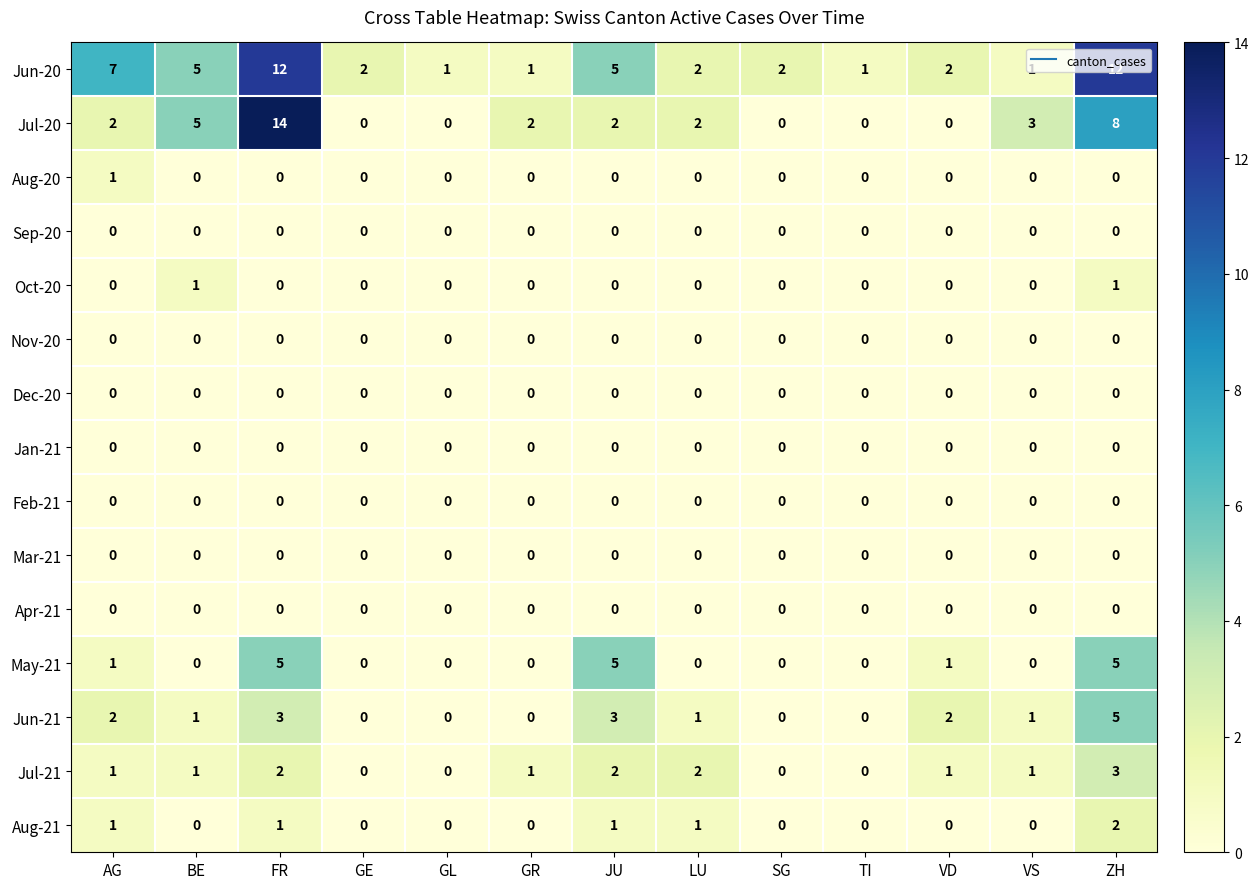

How many data points does each series have?

13